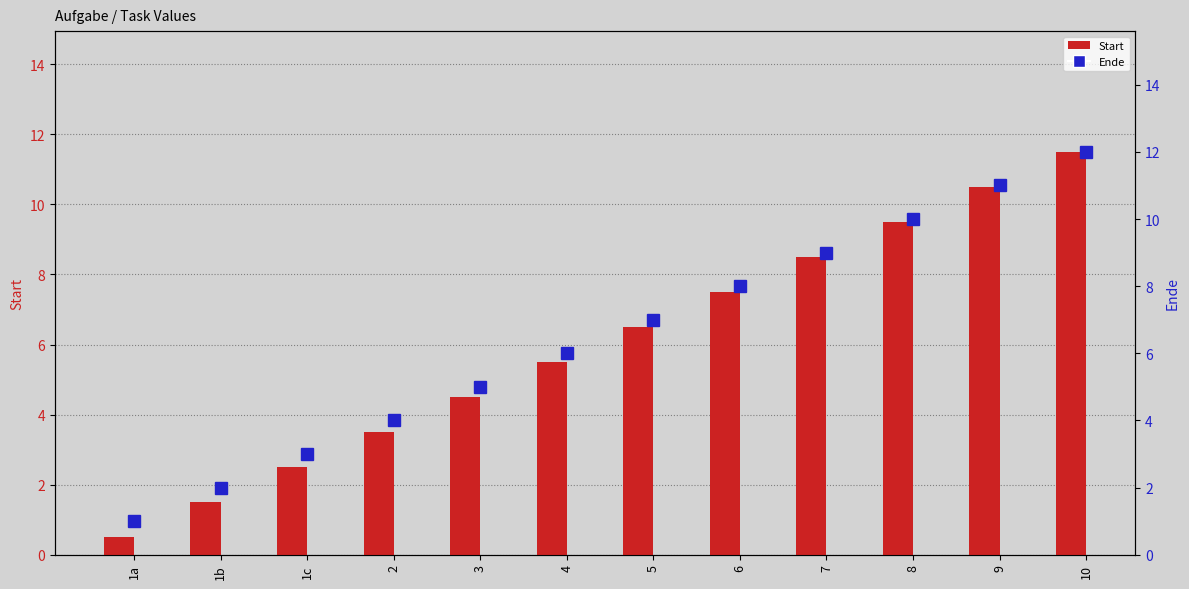

List the labels in order of Start value, smallest first.

1a, 1b, 1c, 2, 3, 4, 5, 6, 7, 8, 9, 10